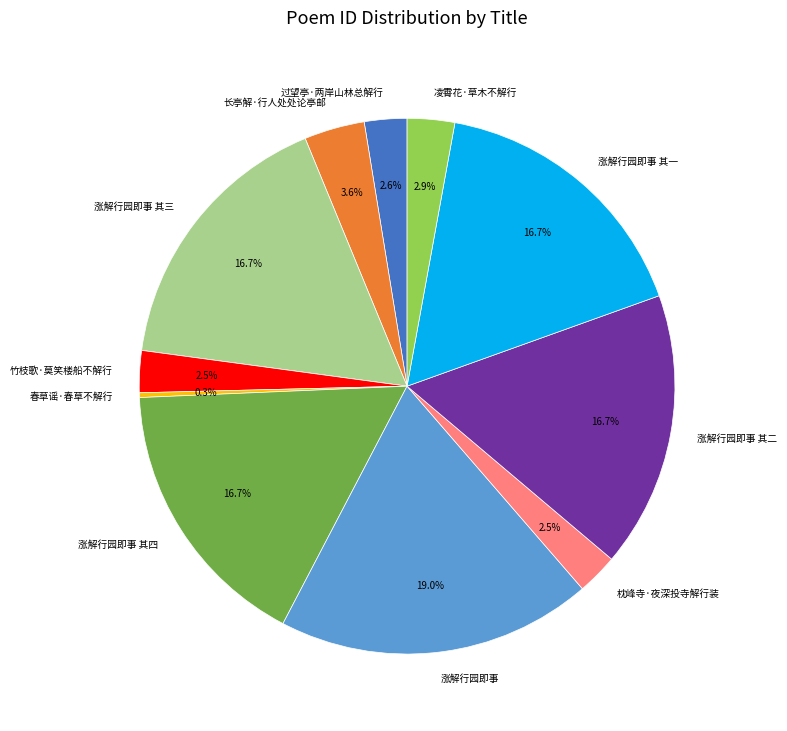

What is the smallest slice in the pie chart?

春草谣·春草不解行